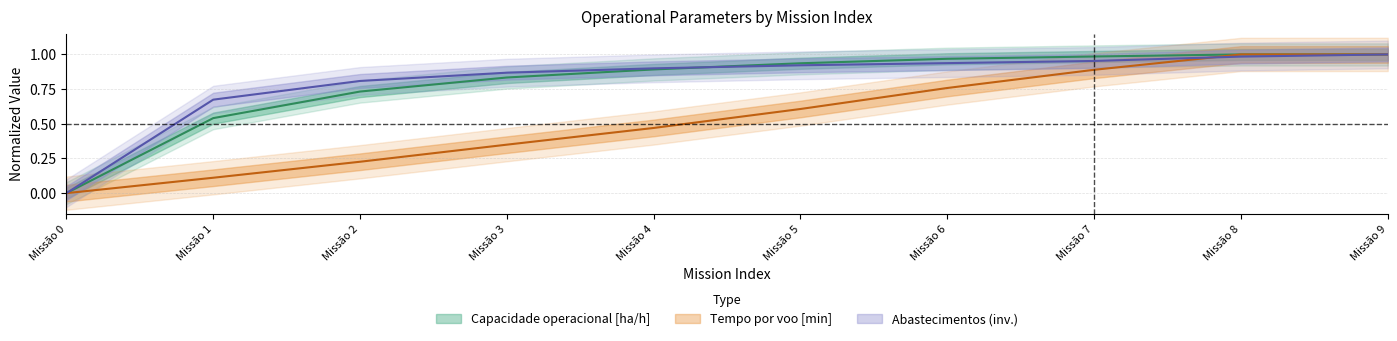

List the series in order of their peak value, highest first.

Capacidade operacional [ha/h], Tempo por voo [min], Abastecimentos